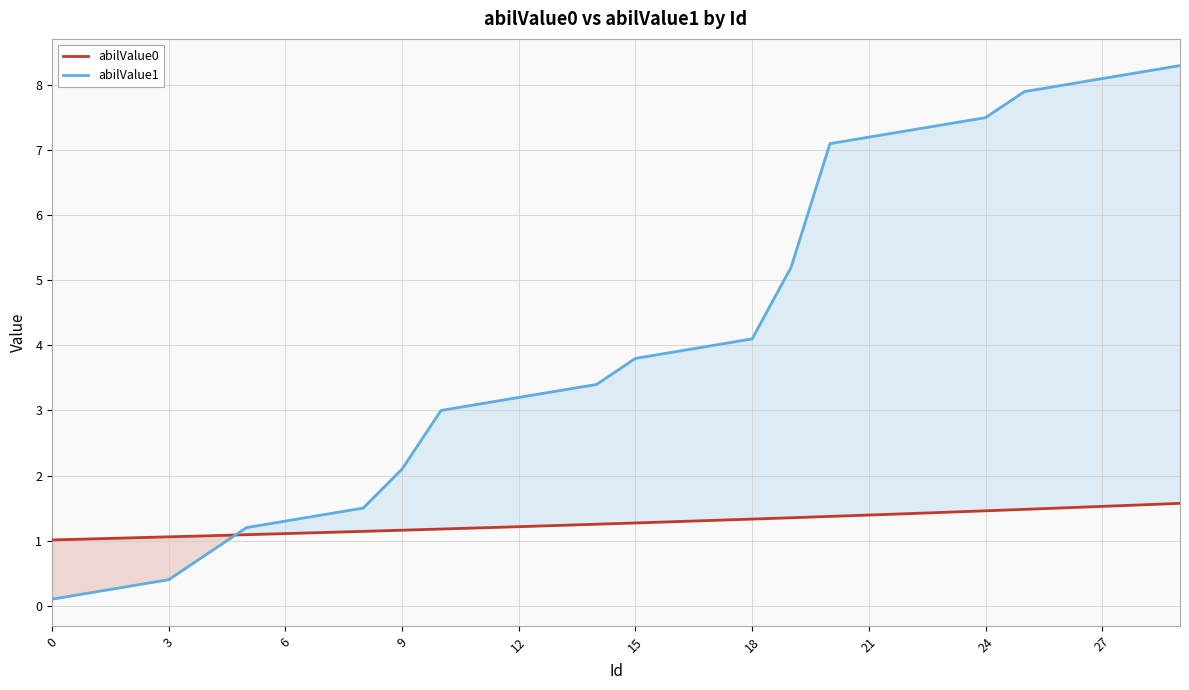

What is the total value across all series at 27?

9.6